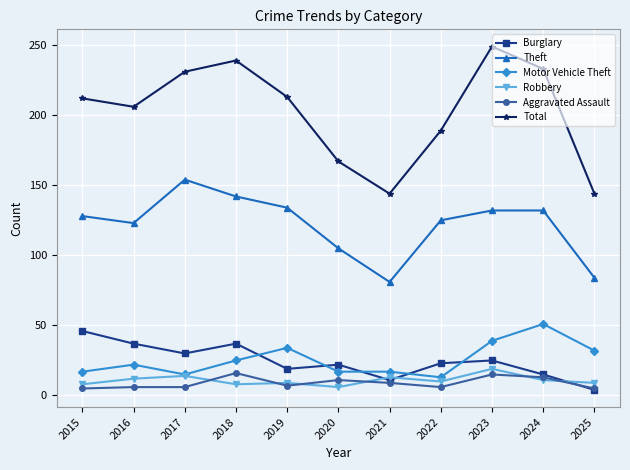

What is the highest value of the Robbery series?

19